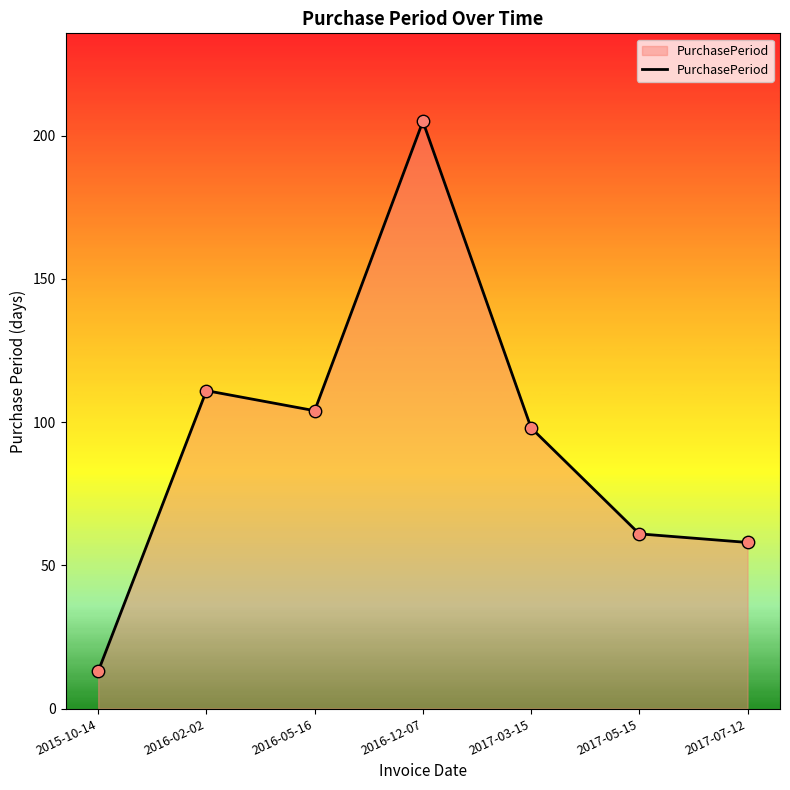

Which has a higher value, 2017-07-12 or 2015-10-14?

2017-07-12